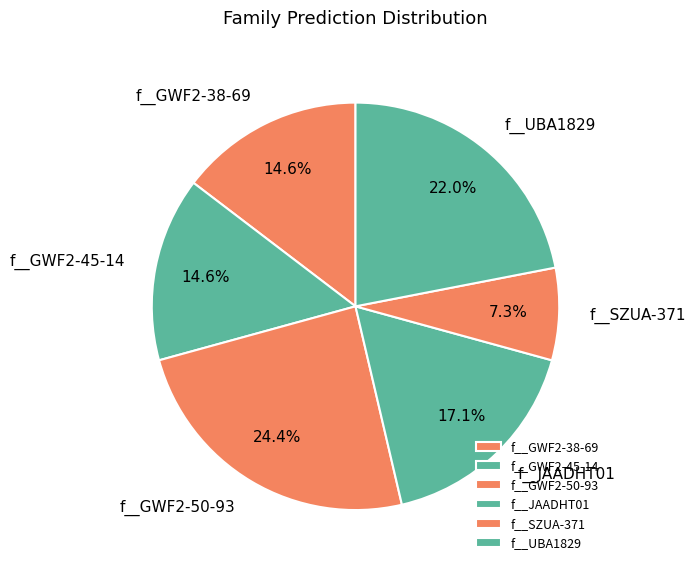

Between f__GWF2-50-93 and f__JAADHT01, which is larger?

f__GWF2-50-93